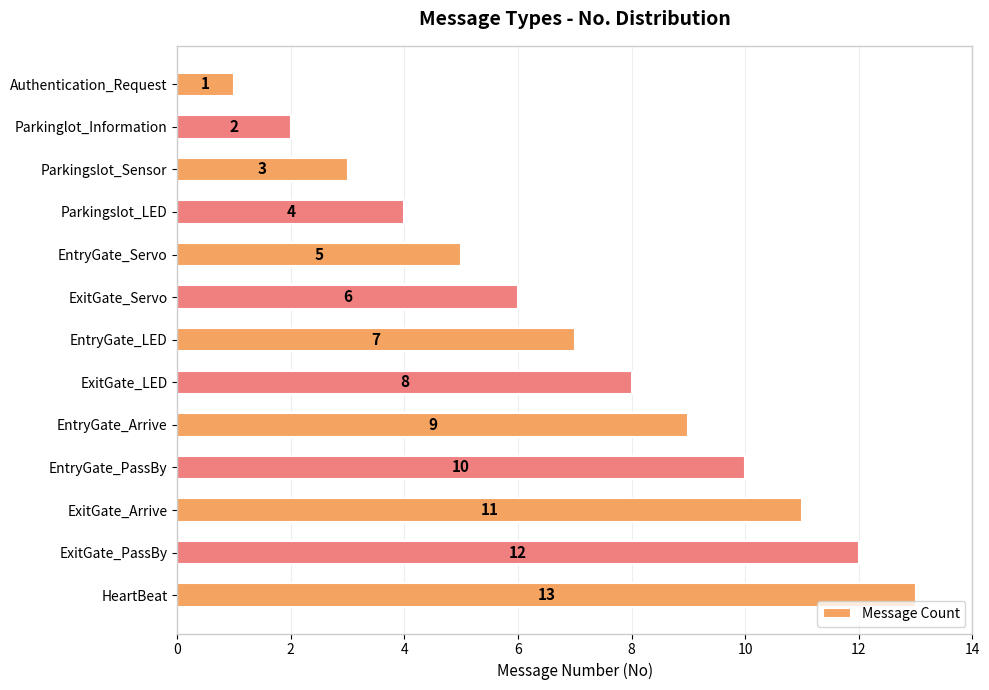

The value at EntryGate_PassBy is 10. True or false?

True